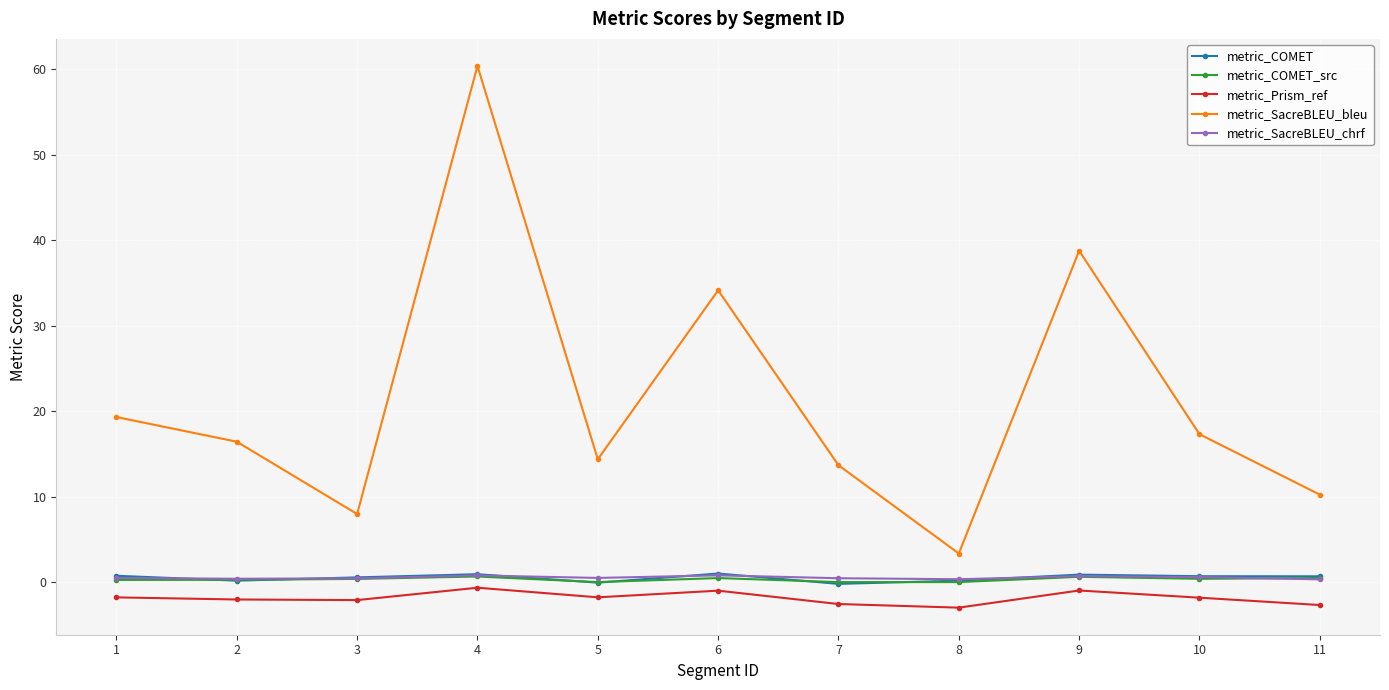

Which series changed the most between 8 and 9?

metric_SacreBLEU_bleu